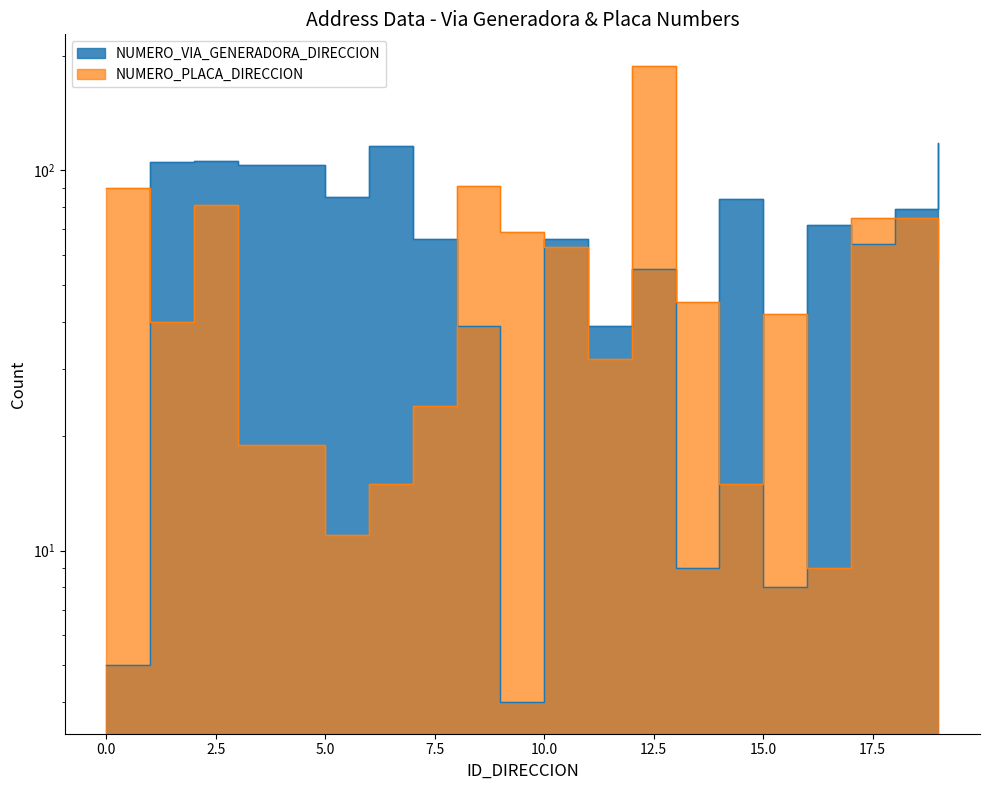

What is the difference between the maximum and second lowest values in the NUMERO_PLACA_DIRECCION series?

177